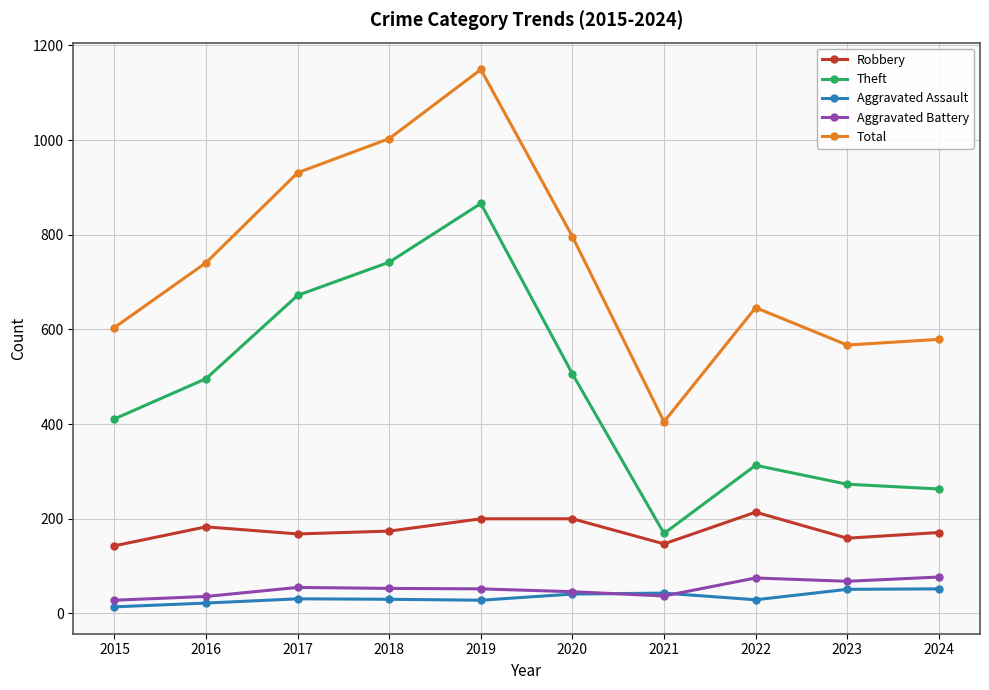

What is the spread (max minus min) of values at 2021?

368